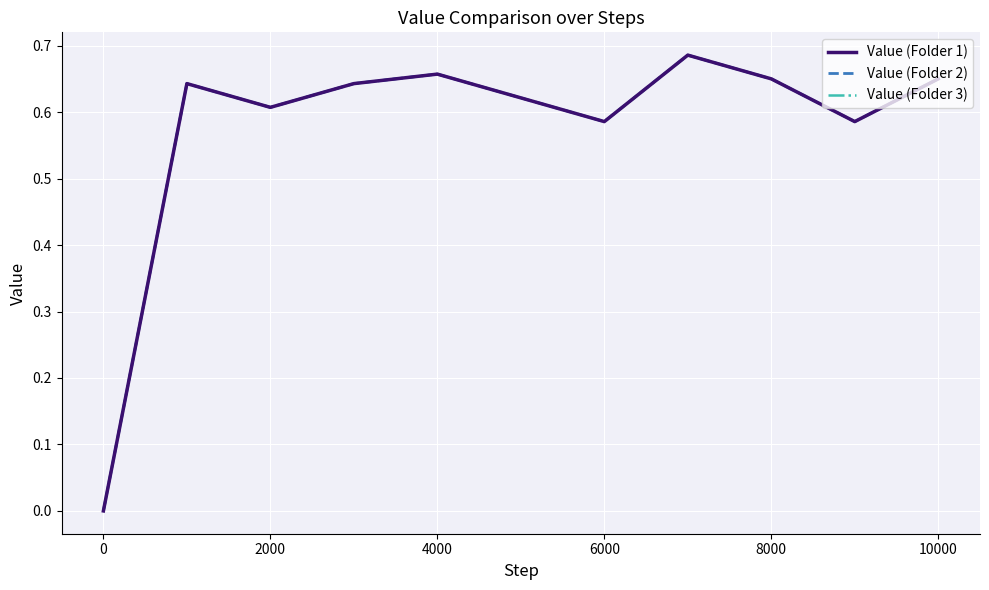

Is this an area chart (filled region under the line)?

No